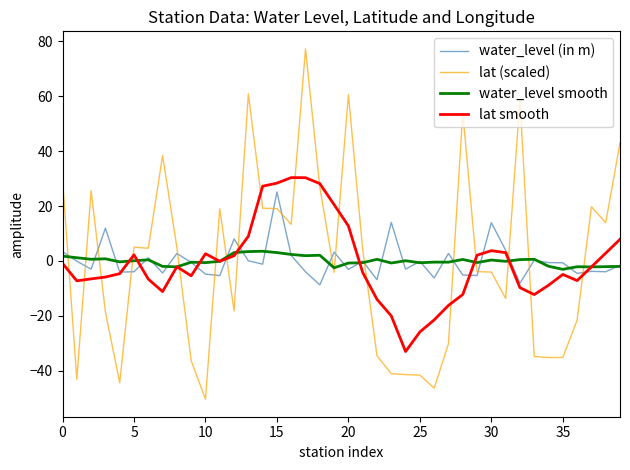

What is the greatest value displayed?

77.3